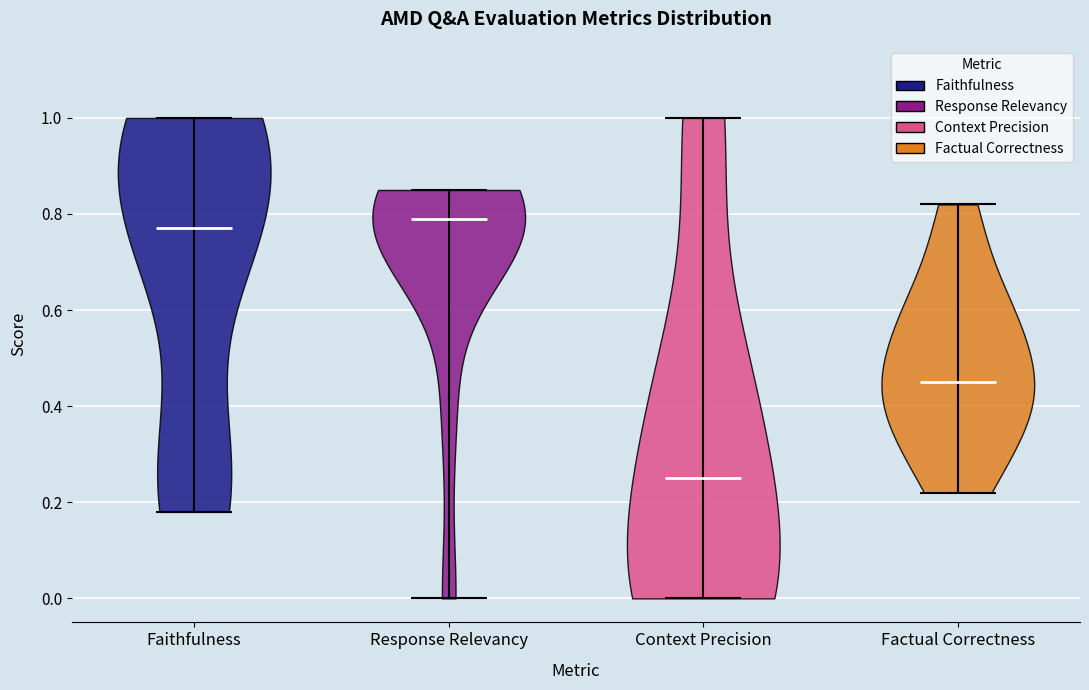

Reading left to right, read every violin against the y-axis: where its median line is, and the lowest and highest points it reaches. The values are not printed on the chart, so give them approximately, as read against the axis.

Faithfulness: median line 0.78, lowest point 0.18, highest point 1.00
Response Relevancy: median line 0.80, lowest point 0.00, highest point 0.86
Context Precision: median line 0.26, lowest point 0.00, highest point 1.00
Factual Correctness: median line 0.46, lowest point 0.22, highest point 0.82